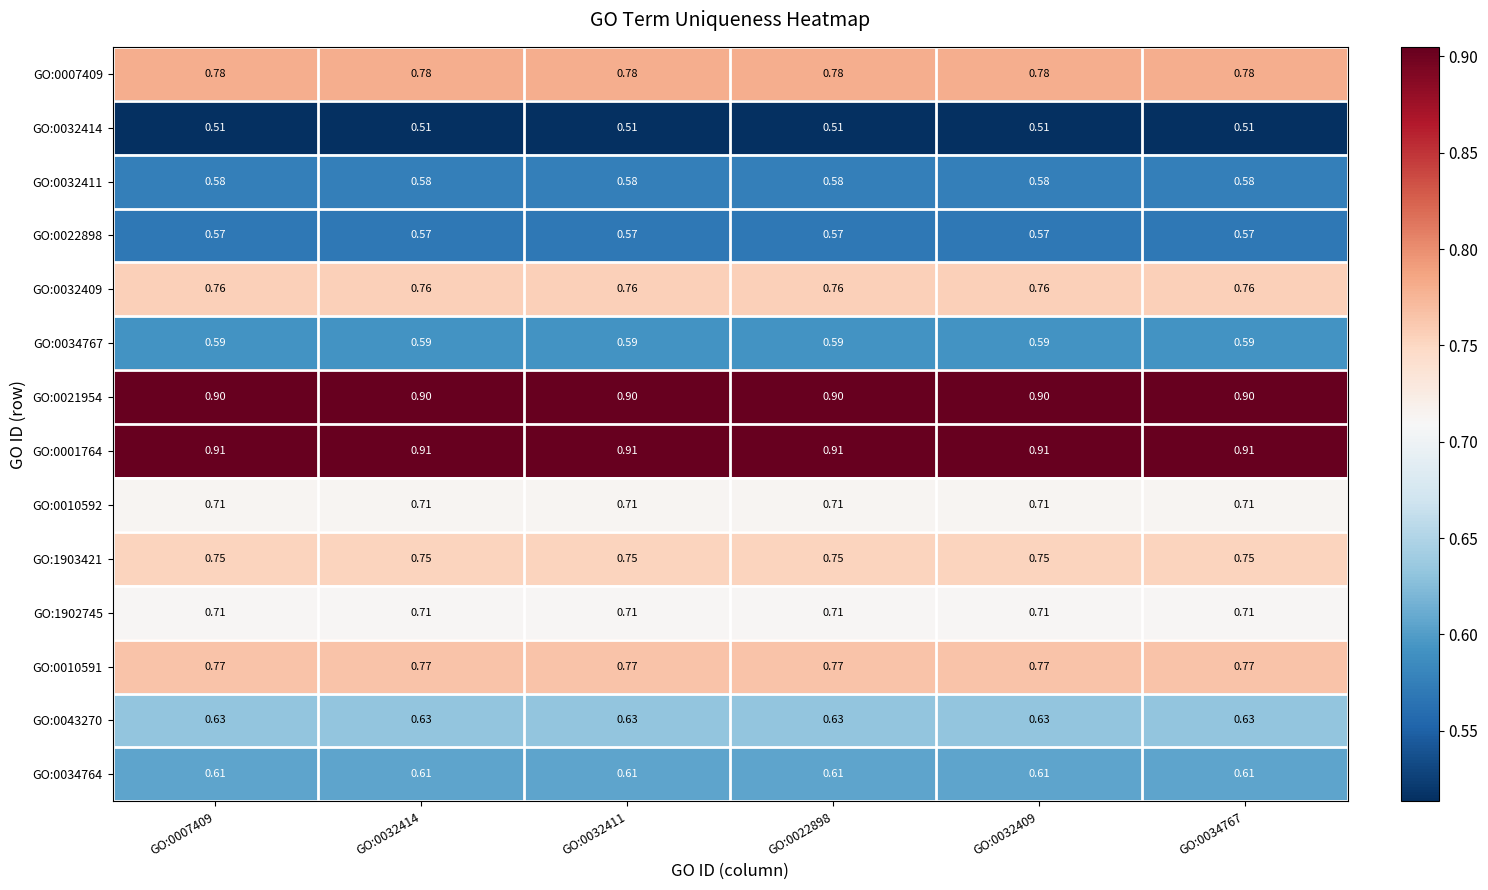

What is the total value across all series at GO:0034767?

9.8